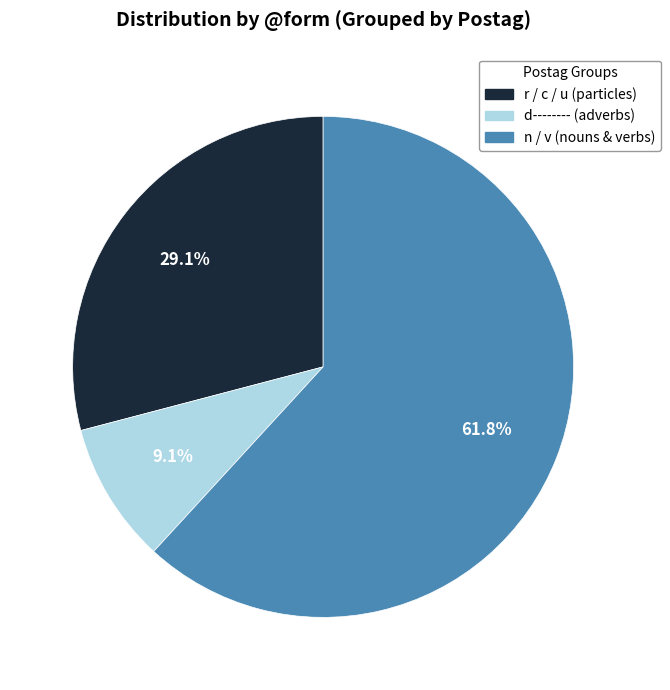

Does any single category account for the majority?

Yes